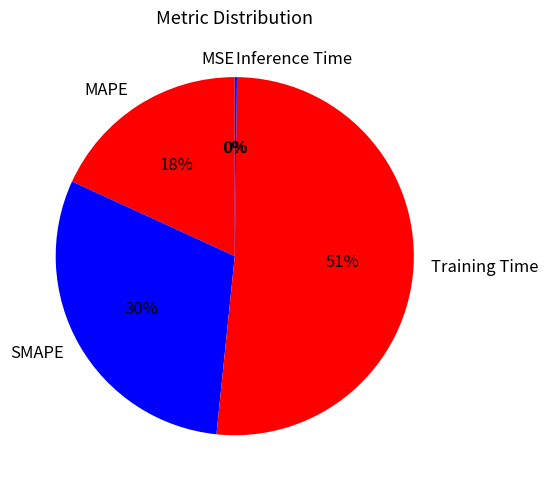

To the nearest percent, what is the combined percentage of SMAPE and MAPE?

48%